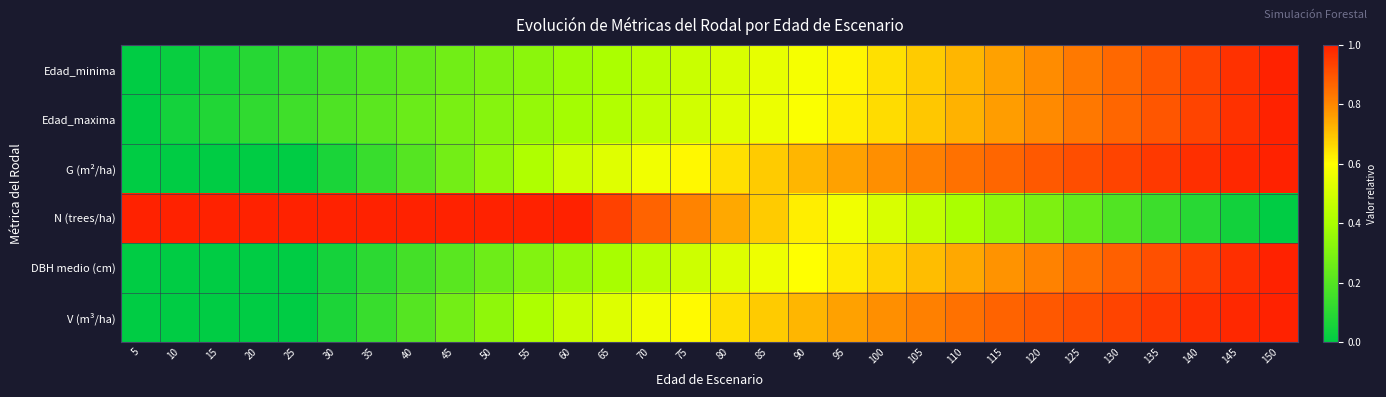

What is the spread (max minus min) of values at 110?

0.4